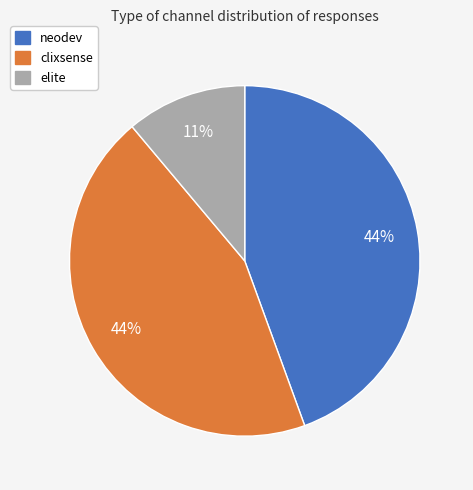

To the nearest percent, what percentage of the pie is clixsense?

44%